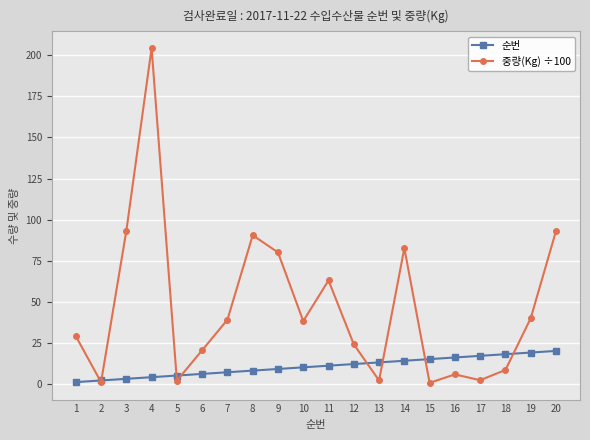

At how many categories does at least one series exceed 179?

1